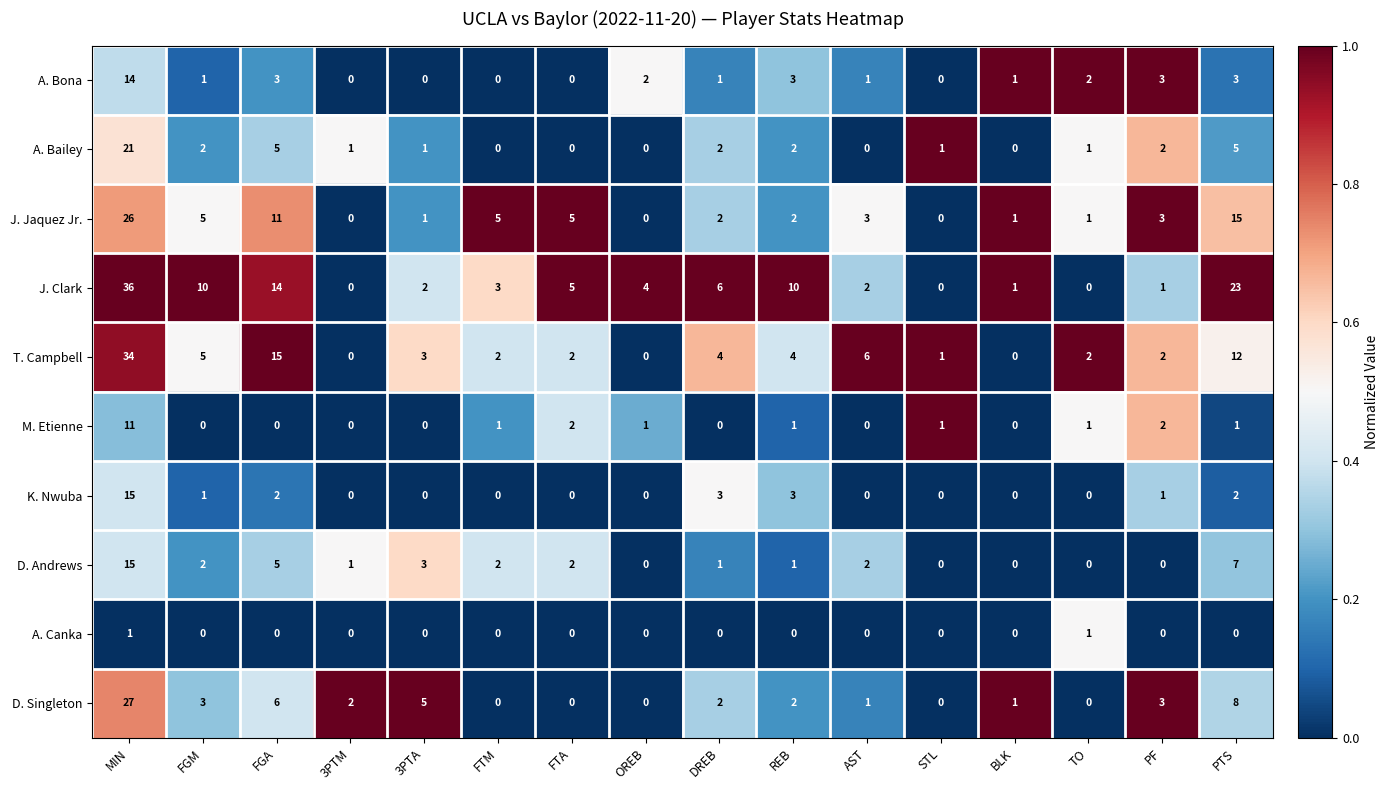

Which series has the largest total across all categories?

J. Clark